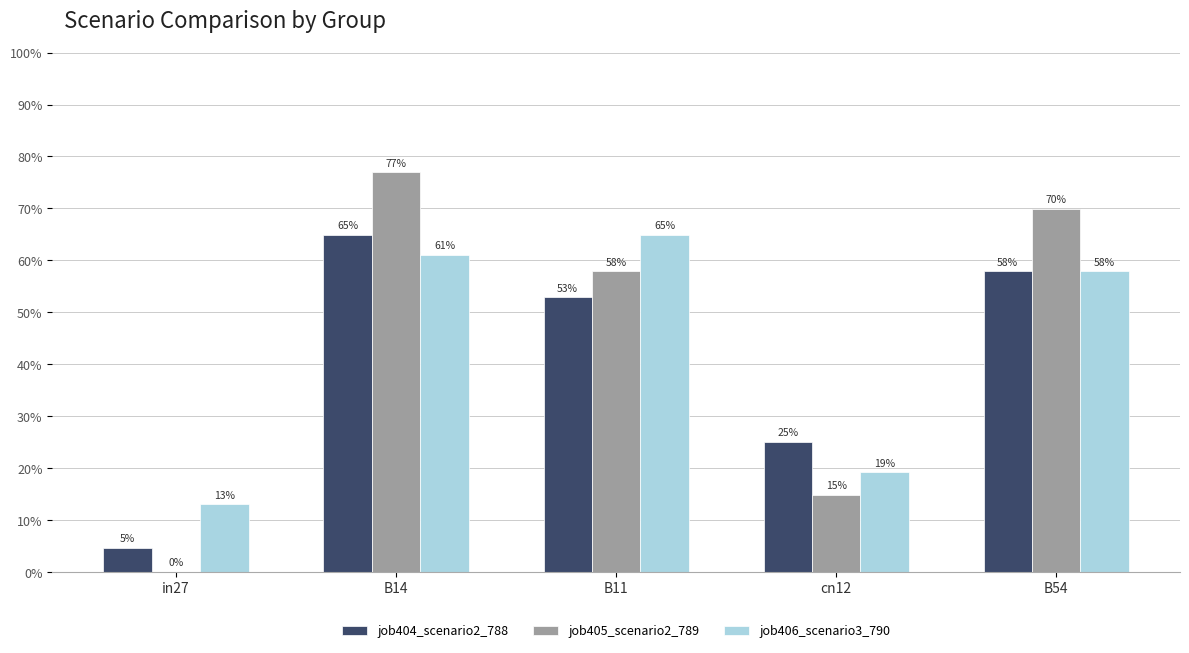

Are the bars horizontal?

No